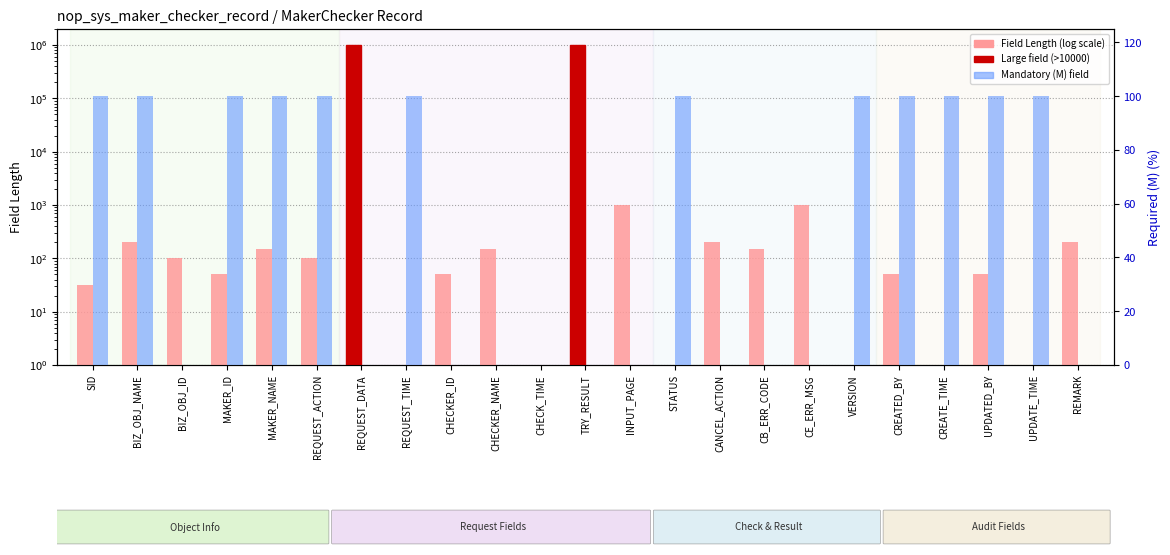

The value of Length at CREATE_TIME is 527280. True or false?

False